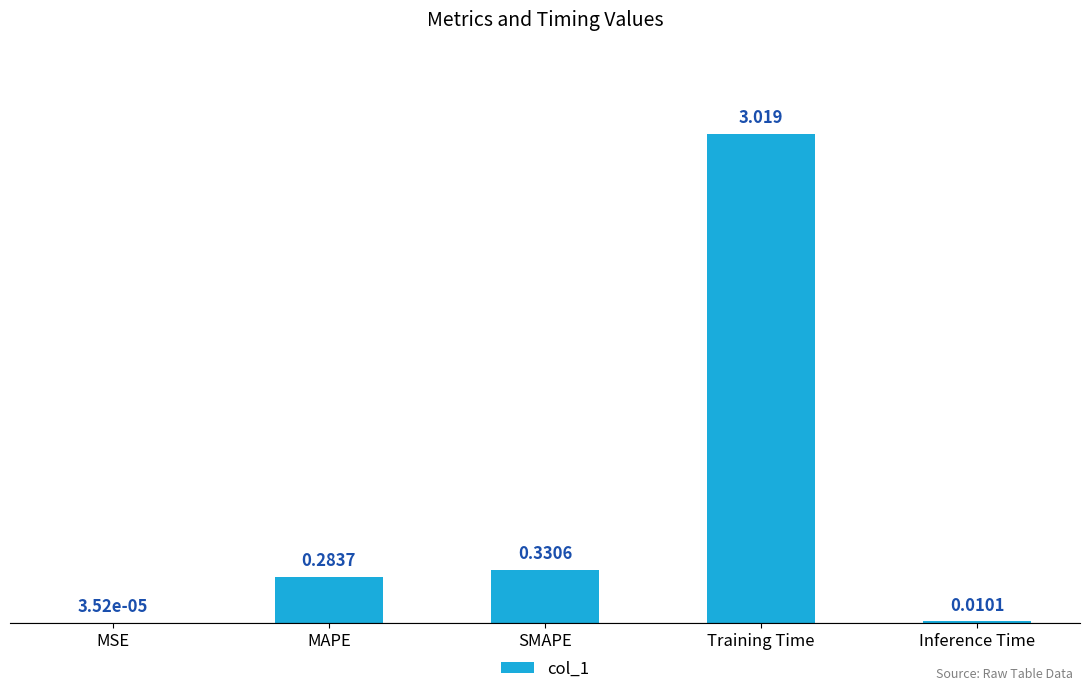

What is the average value?

0.7